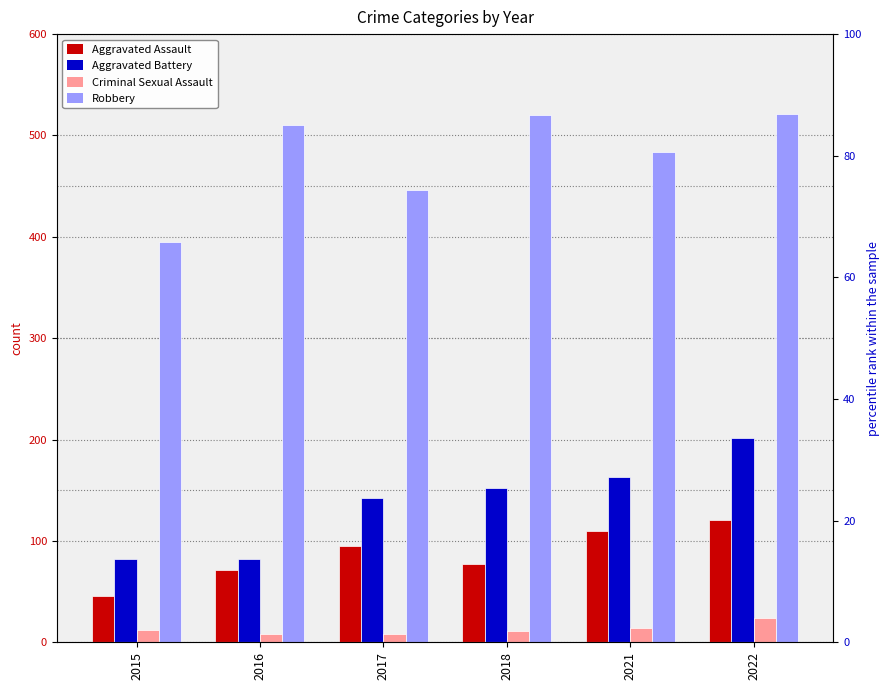

Where does the Criminal Sexual Assault series first go above 12?

2021